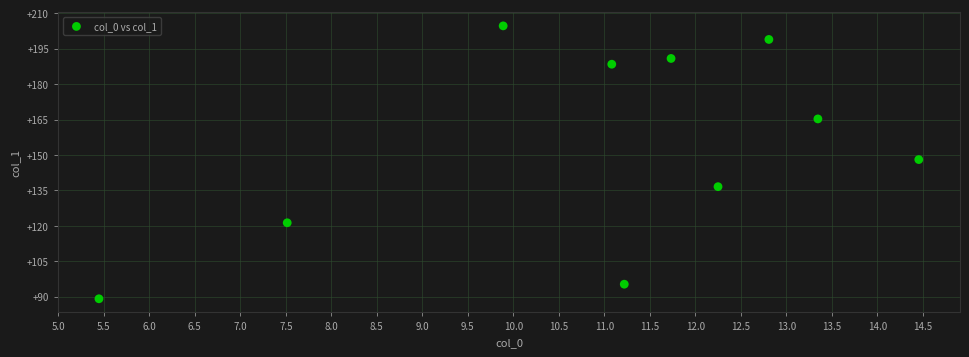

What Y value in the scatter plot is closest to 146?

148.1